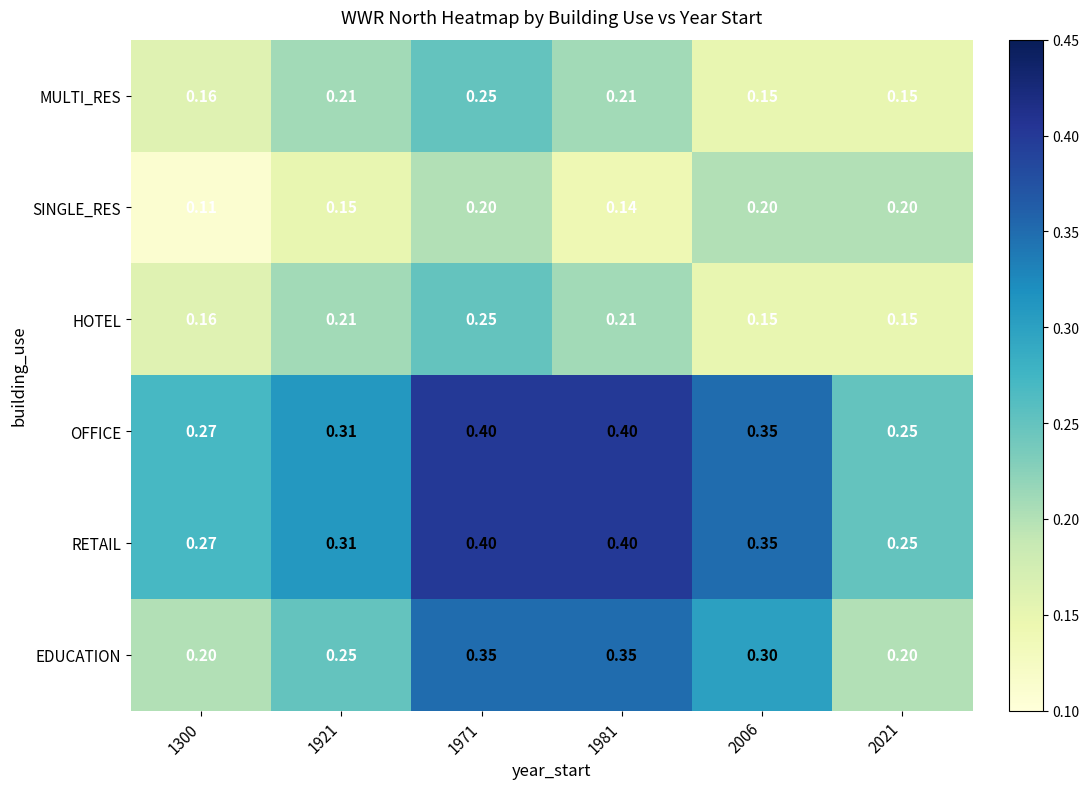

Between 1300 and 2006, which series saw the biggest shift?

EDUCATION